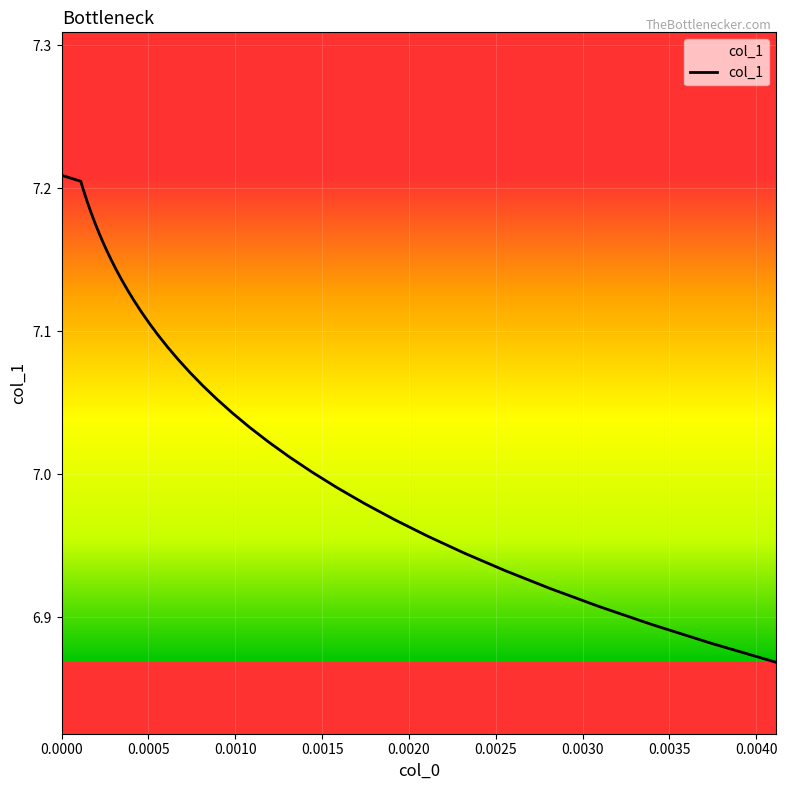

What is the difference between the maximum and minimum values?

0.3